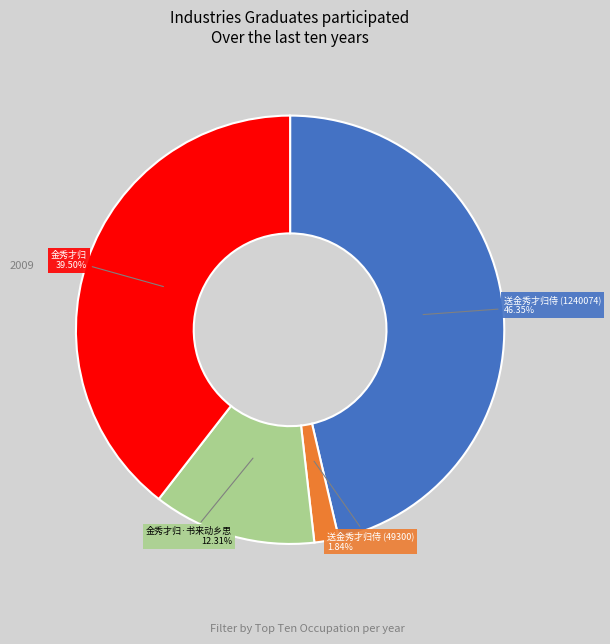

To the nearest percent, what portion does 送金秀才归侍 (49300) represent?

2%